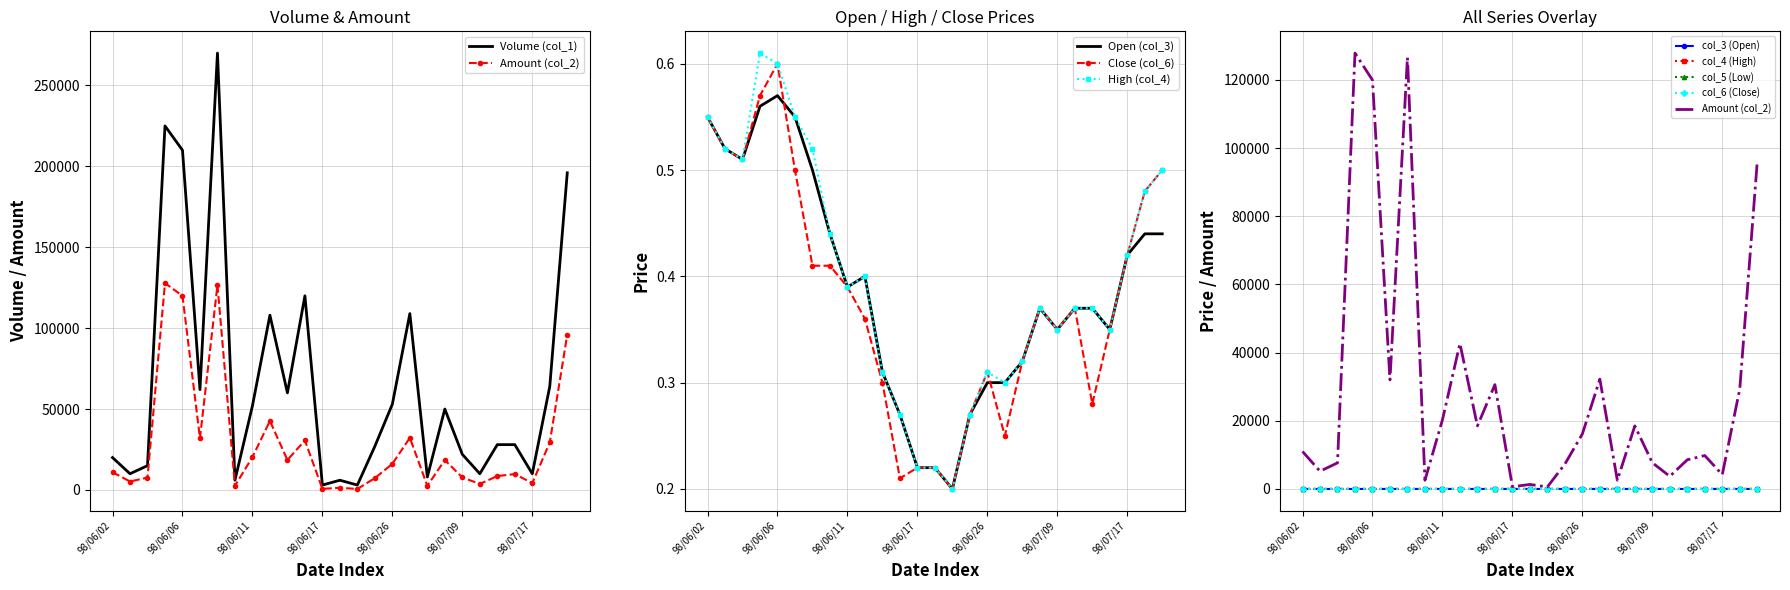

What is the sum of the col_4 (High) values at 98/06/17 and 98/06/15?

0.5